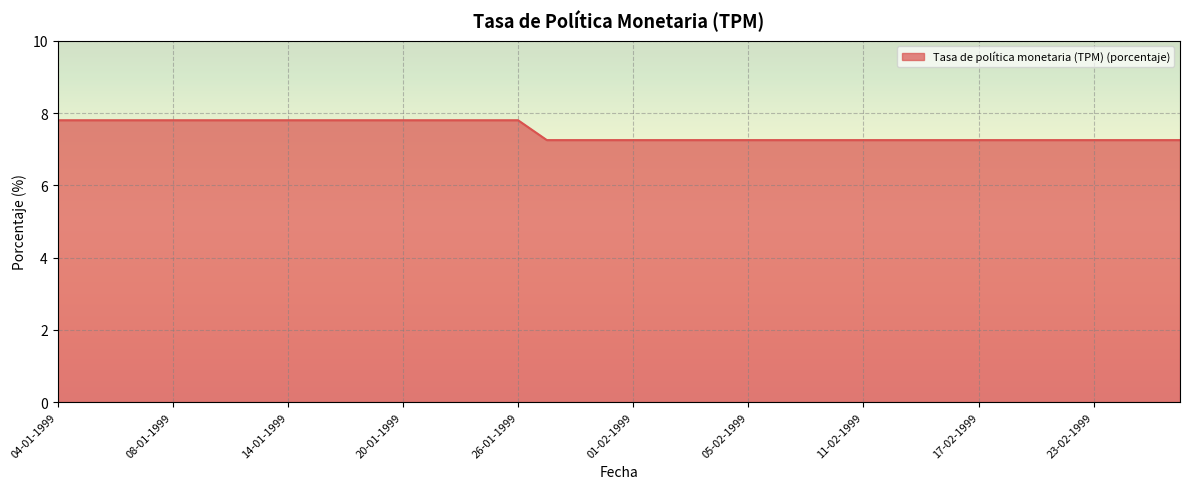

How many distinct data groups are displayed?

1